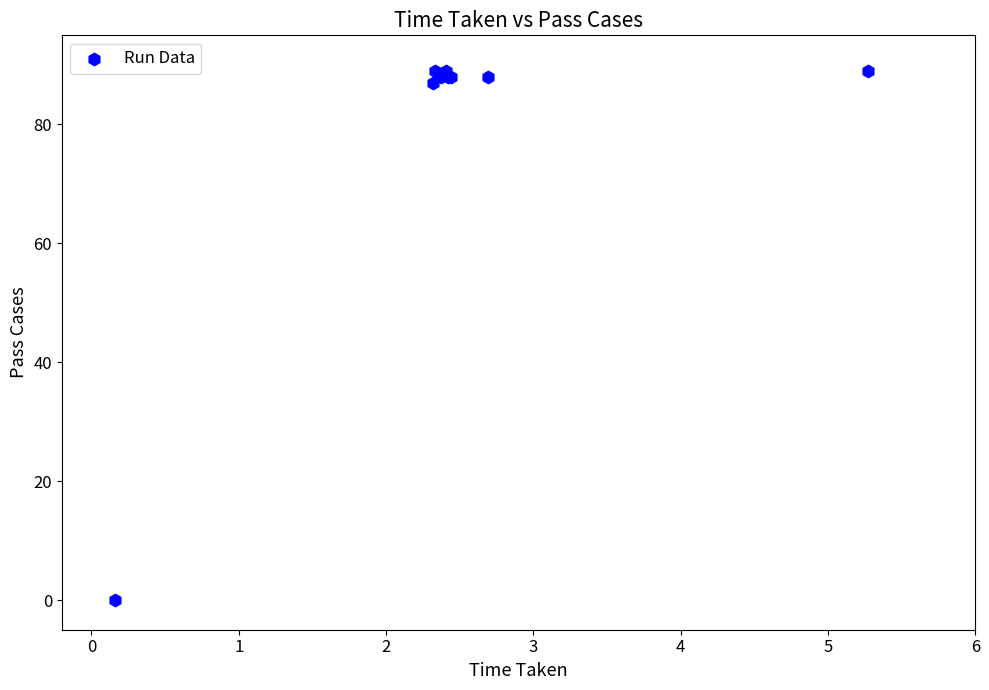

What Y value in the scatter plot is closest to 44?

87